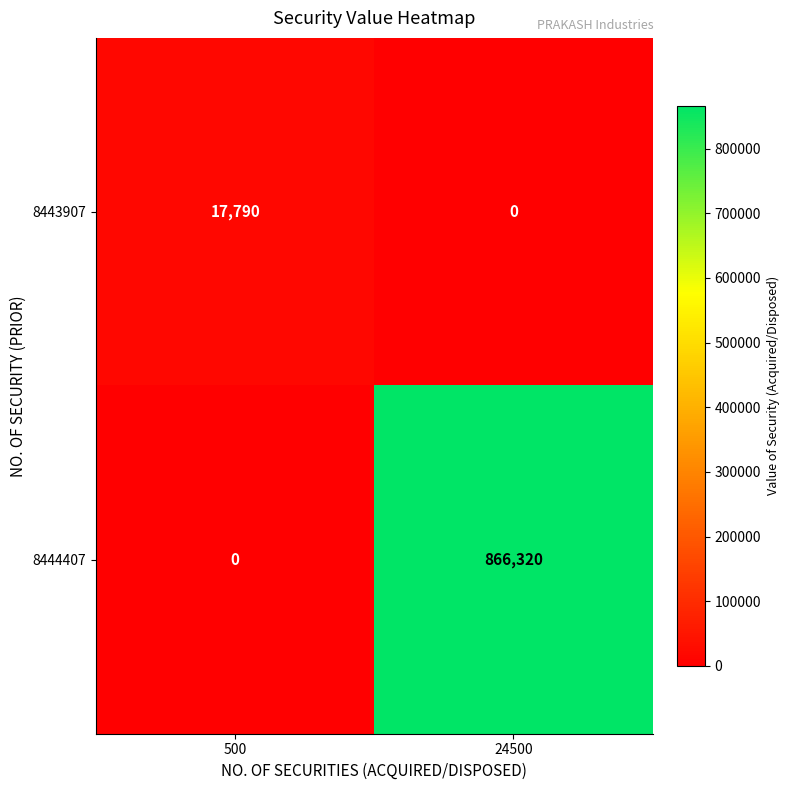

What is the spread (max minus min) of values at 24500?

866320